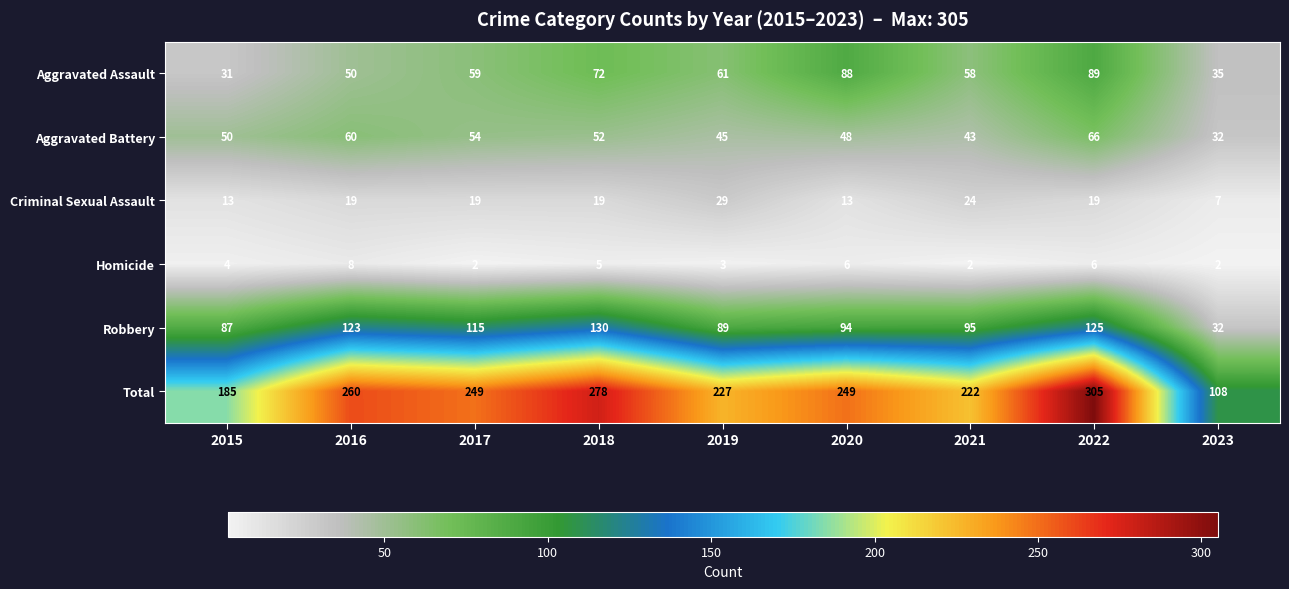

How many categories are shown in the chart?

9